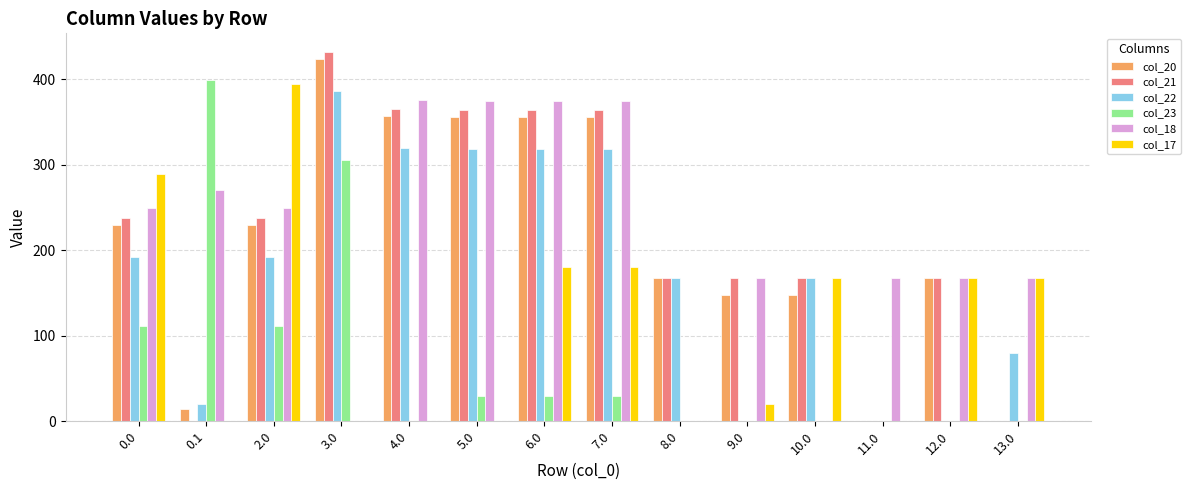

How many groups of bars are there?

14